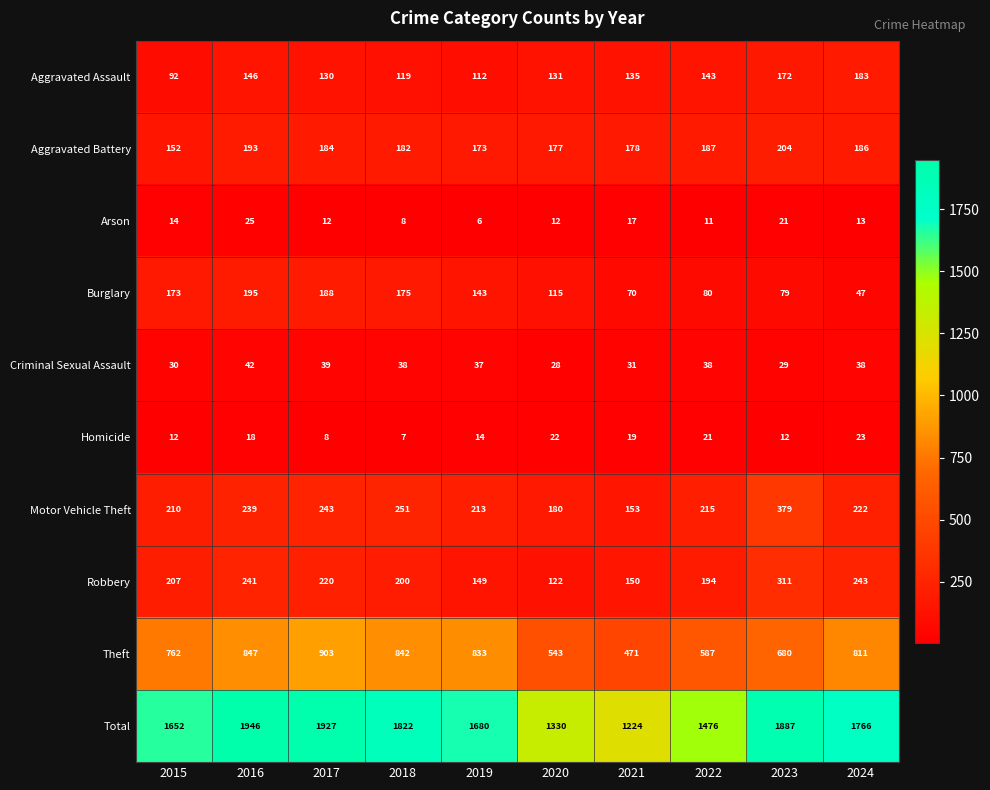

How many data points does each series have?

10